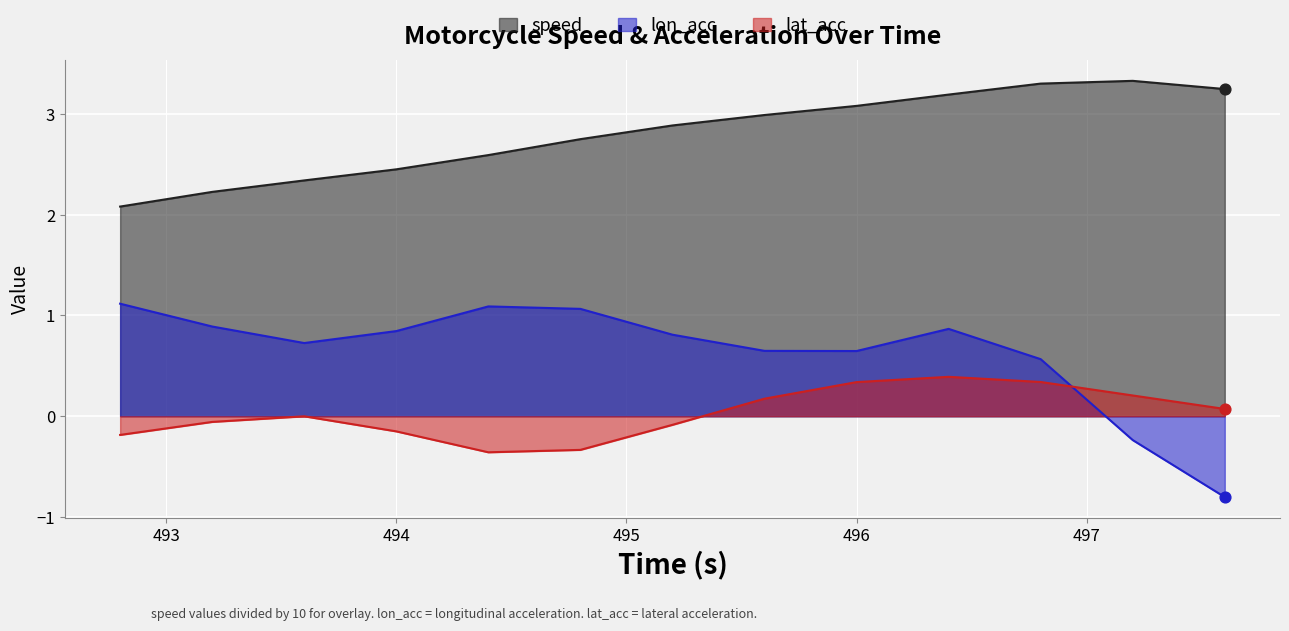

Which series has the widest spread of Y values?

lon_acc